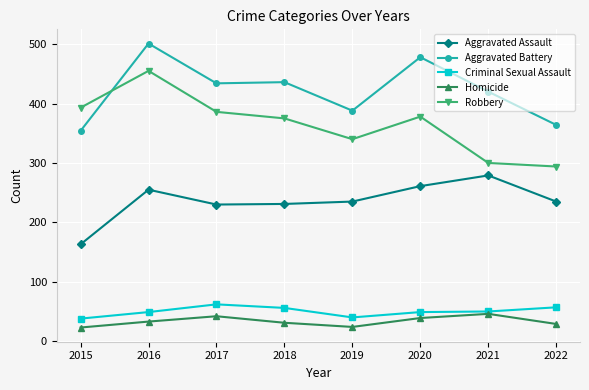

True or false: Aggravated Battery has a value of 501 at 2016.

True